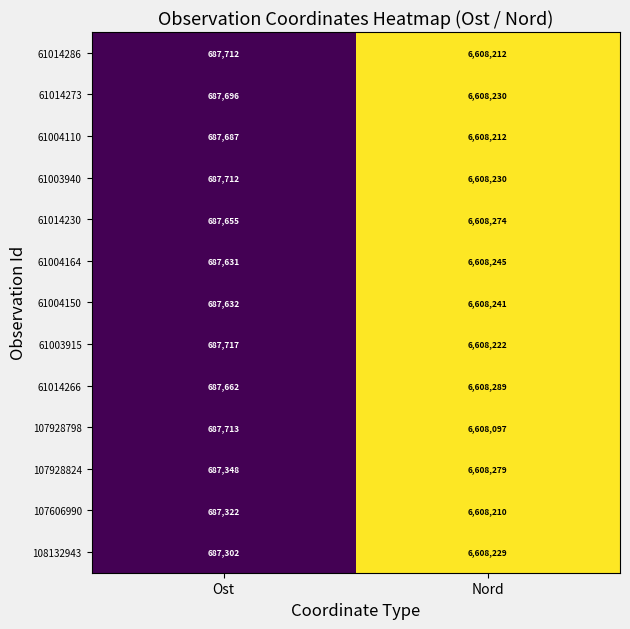

Read the 107928824 value at Ost, to the nearest 10.

687350